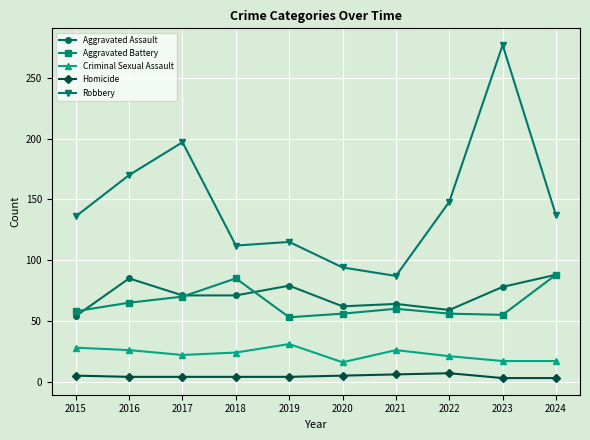

Where is the first local maximum for Aggravated Assault?

2016